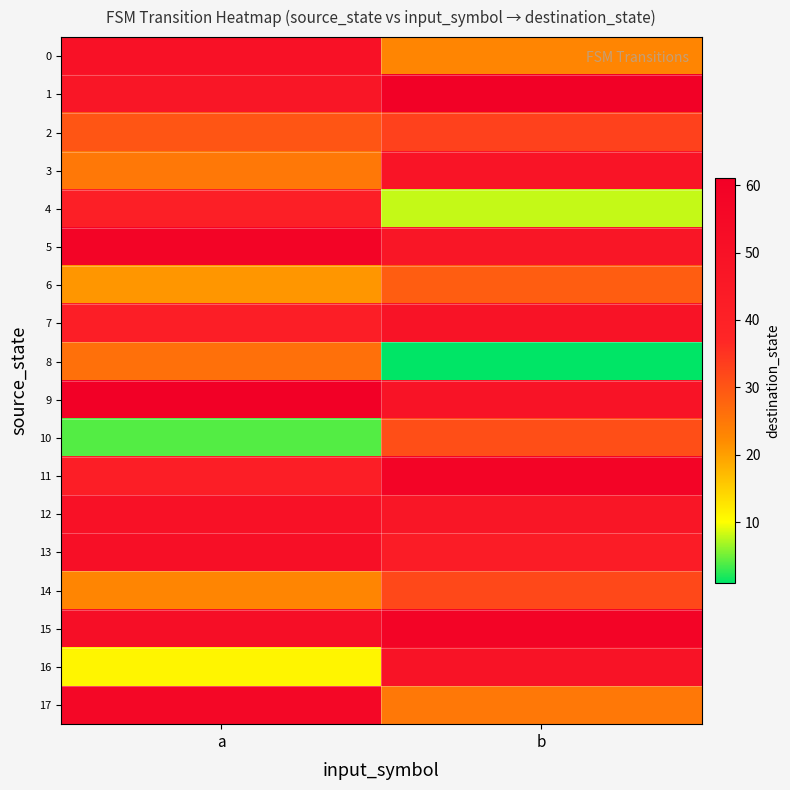

Reading left to right, what are all the values shown in this chart?

0: a=50	b=23
1: a=47	b=60
2: a=30	b=33
3: a=25	b=48
4: a=41	b=8
5: a=58	b=47
6: a=21	b=29
7: a=42	b=49
8: a=26	b=1
9: a=61	b=49
10: a=4	b=31
11: a=42	b=58
12: a=50	b=47
13: a=51	b=43
14: a=23	b=32
15: a=52	b=58
16: a=11	b=49
17: a=56	b=25